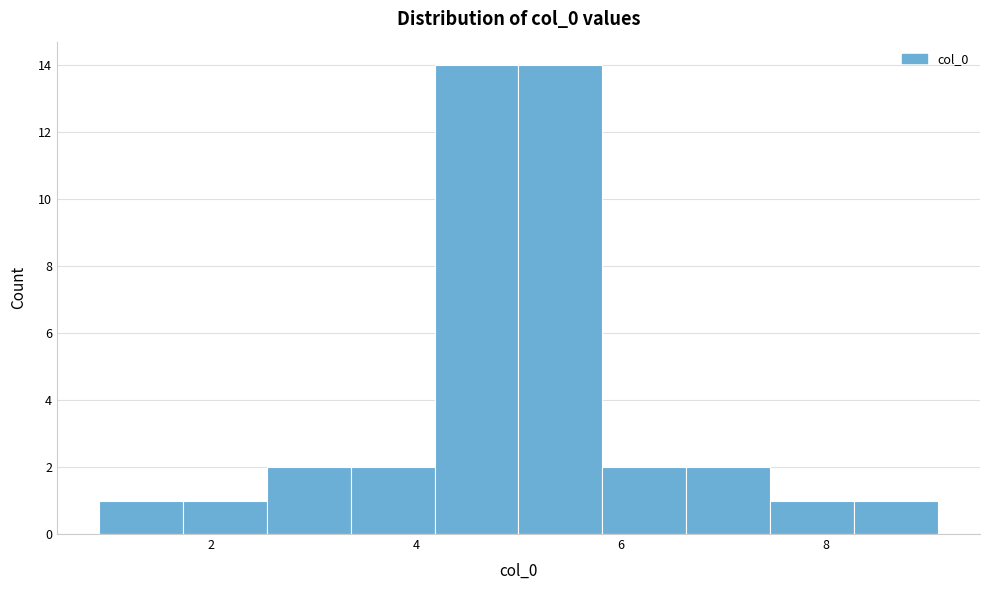

Reading left to right, list every bar in this chart as the range it spans on the x-axis followed by its height. Neither the bar edges nor the heights are printed on the chart, so give them approximately, as read against the axes.

1.0 to 1.8: 1
1.8 to 2.6: 1
2.6 to 3.4: 2
3.4 to 4.2: 2
4.2 to 5.0: 14
5.0 to 5.8: 14
5.8 to 6.6: 2
6.6 to 7.4: 2
7.4 to 8.2: 1
8.2 to 9.0: 1